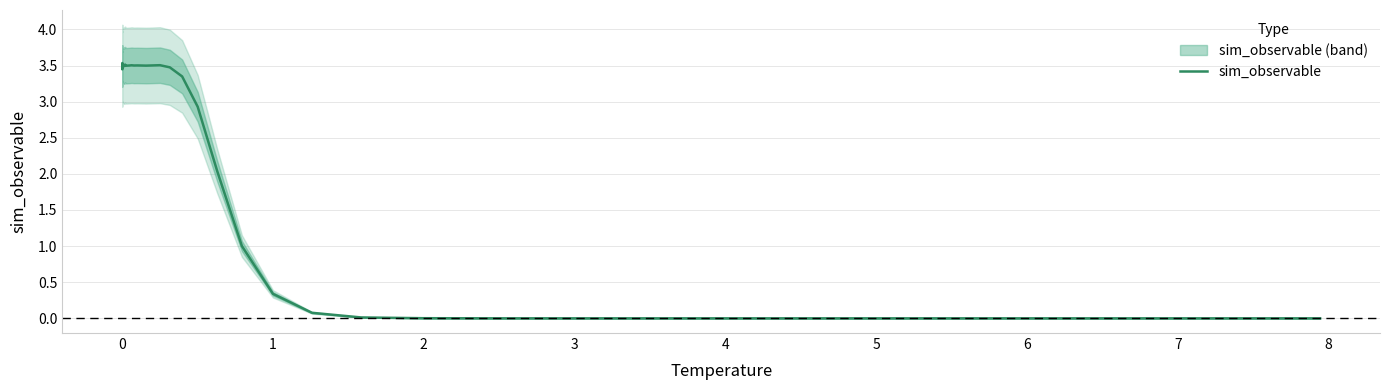

What is the highest value of the sim_observable series?

3.5